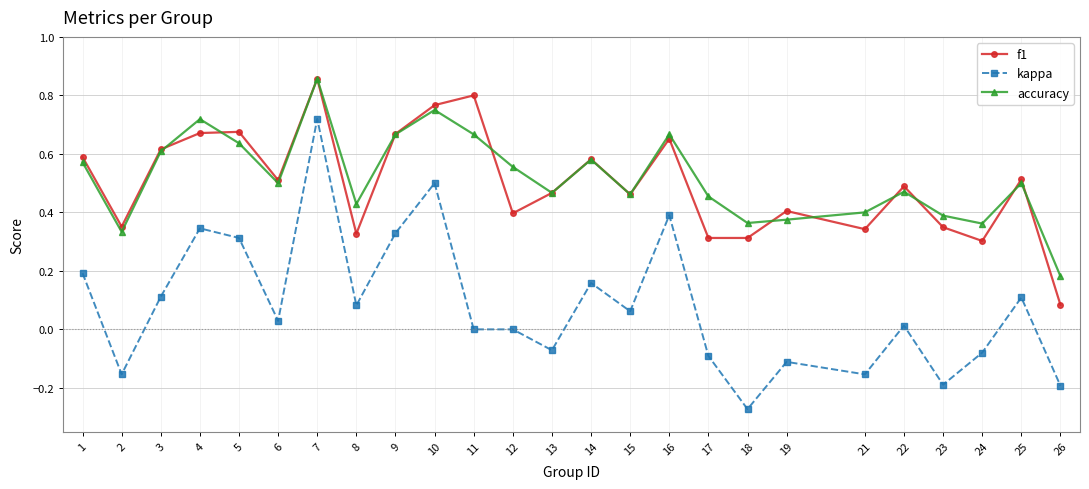

How many lines are shown in the chart?

3